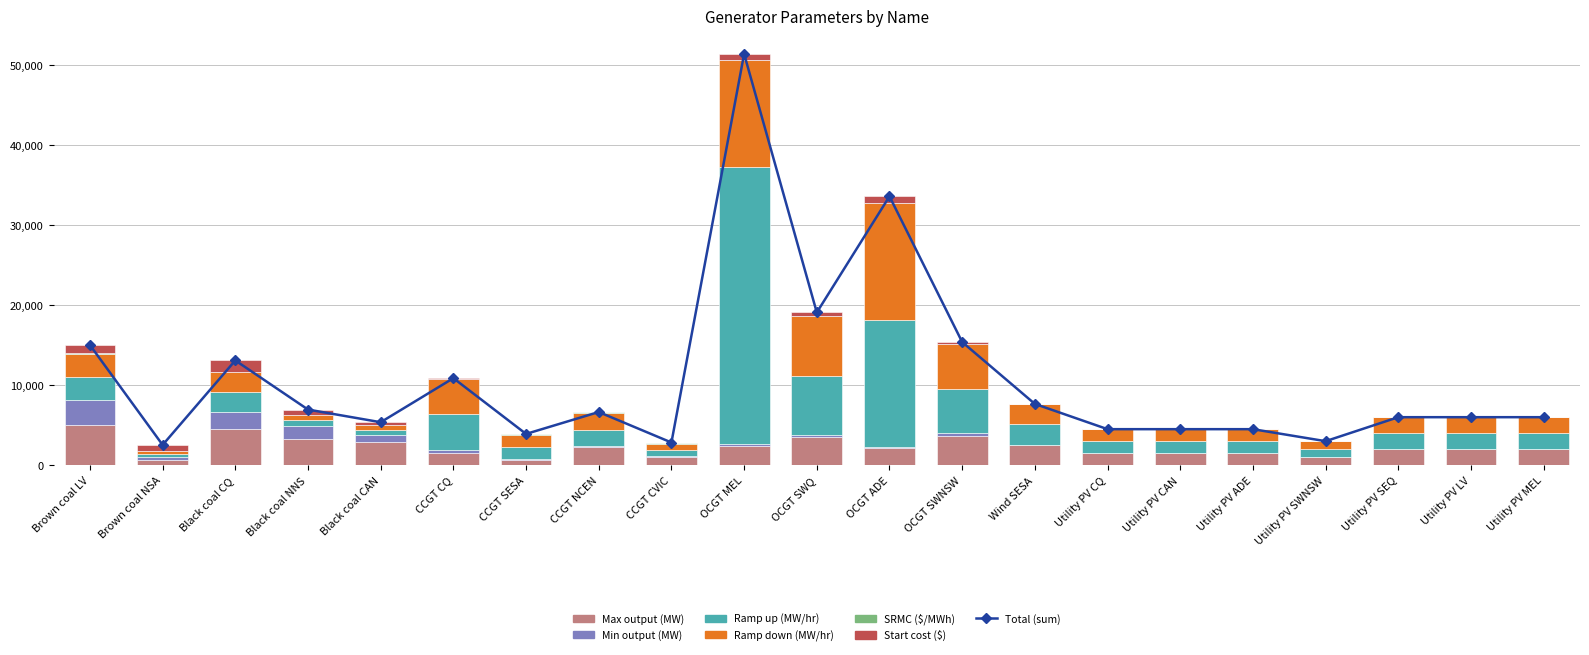

What is the approximate value of Ramp down (MW/hr) at OCGT ADE?

14600.0